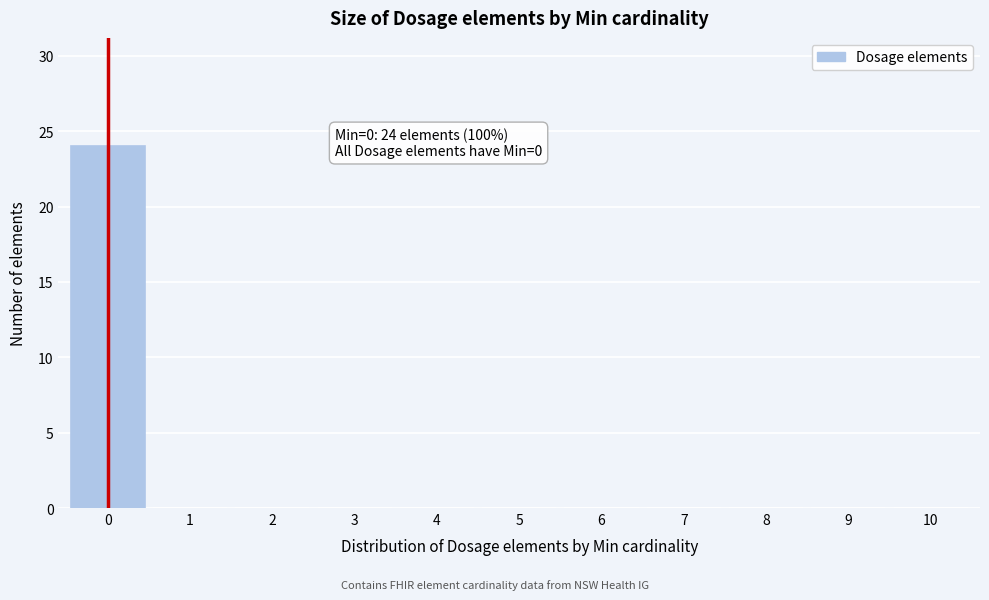

Over which range of the x-axis is the bar tallest?

-0.5 to 0.5